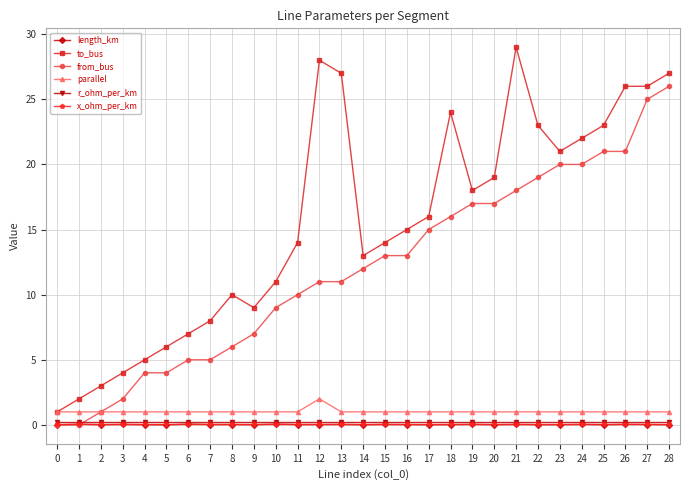

Which series has the largest total across all categories?

to_bus